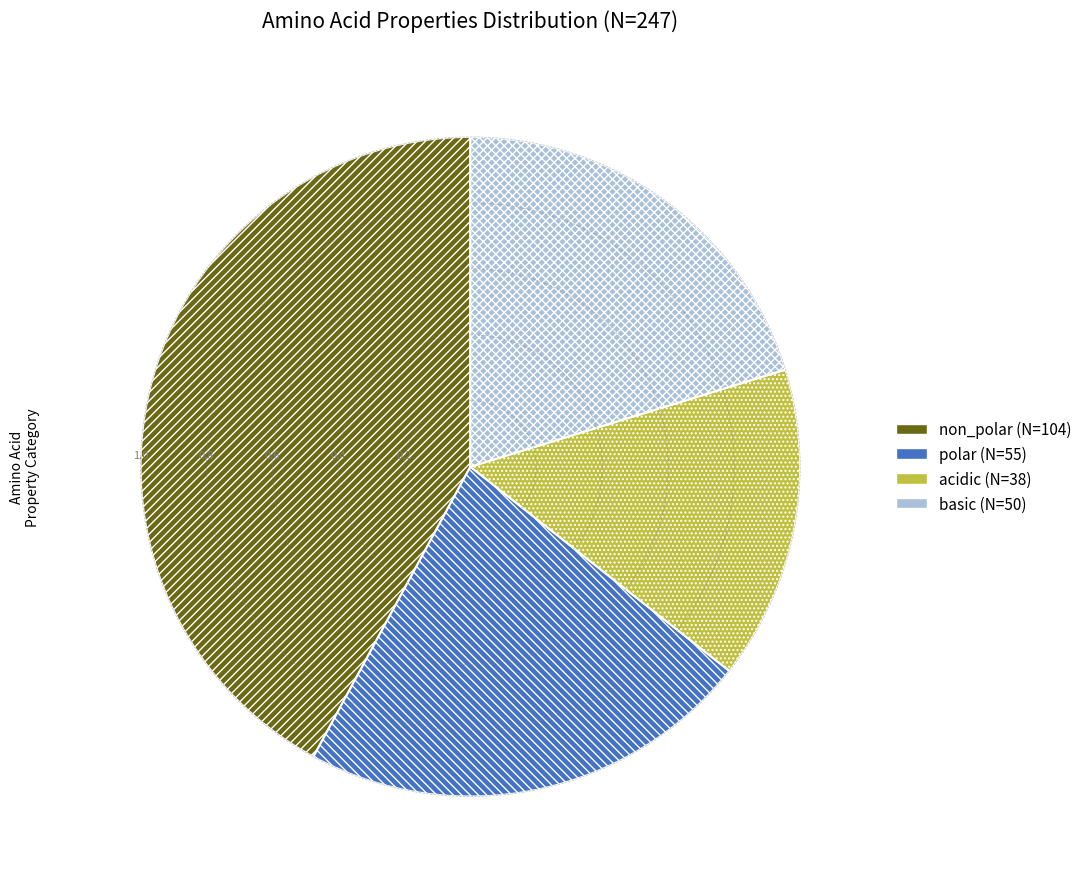

Which has a higher value, polar or acidic?

polar